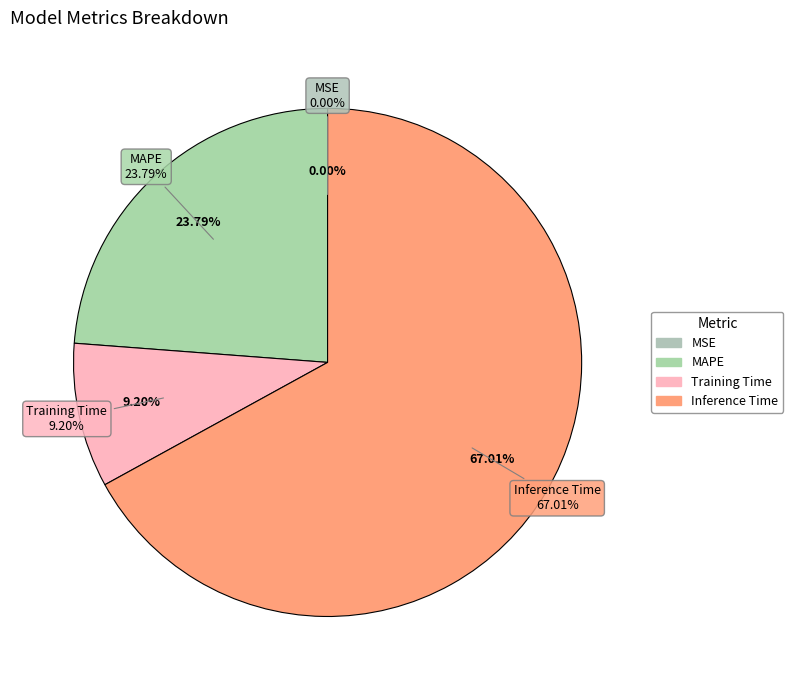

Is the sum of MSE and MAPE greater than half?

No